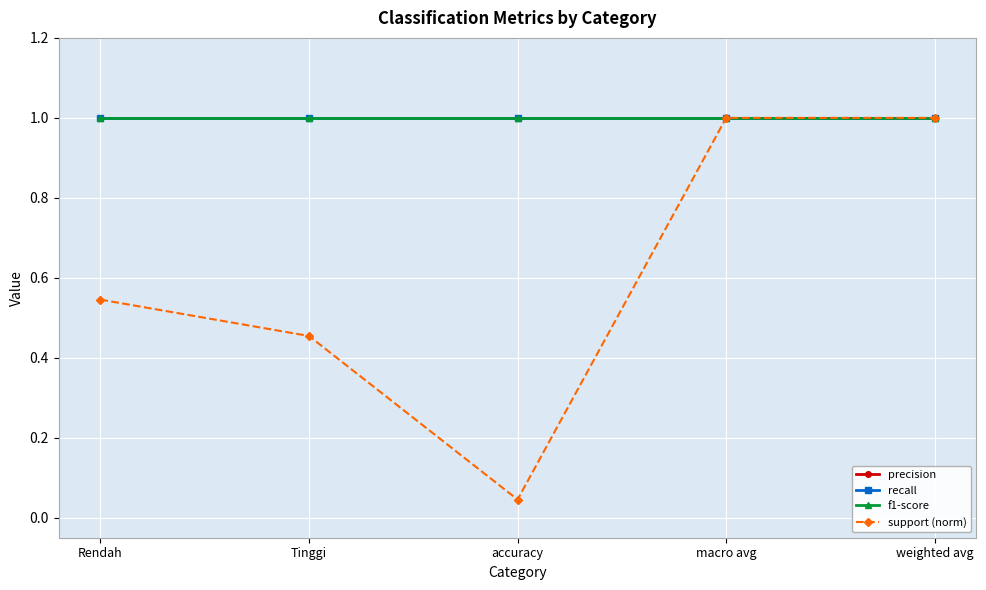

True or false: support (norm) and precision intersect in this chart.

False